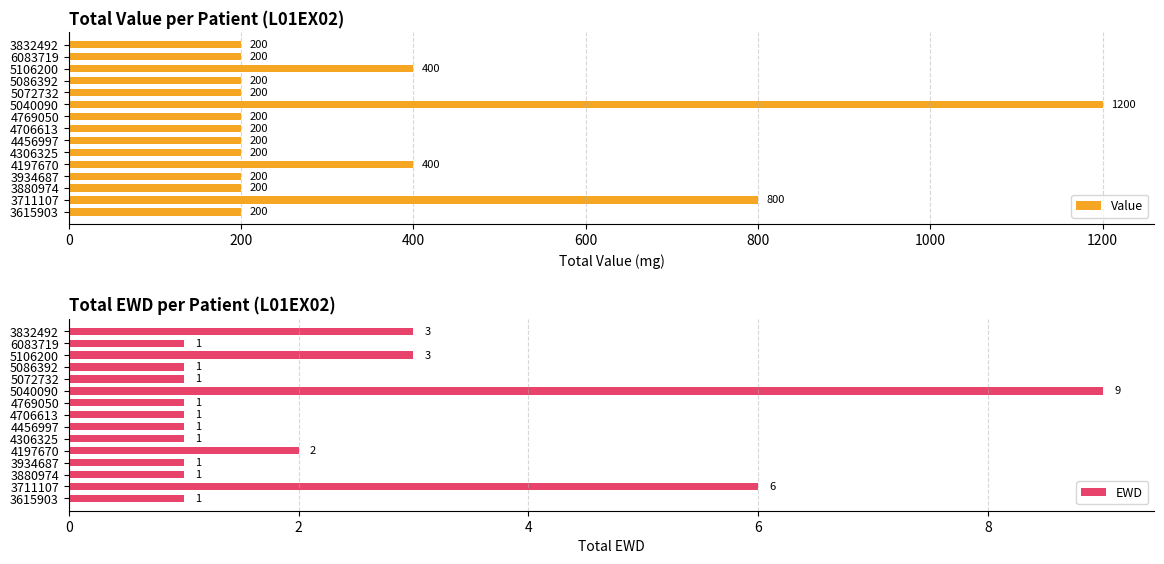

At which label does Value reach its peak?

5040090